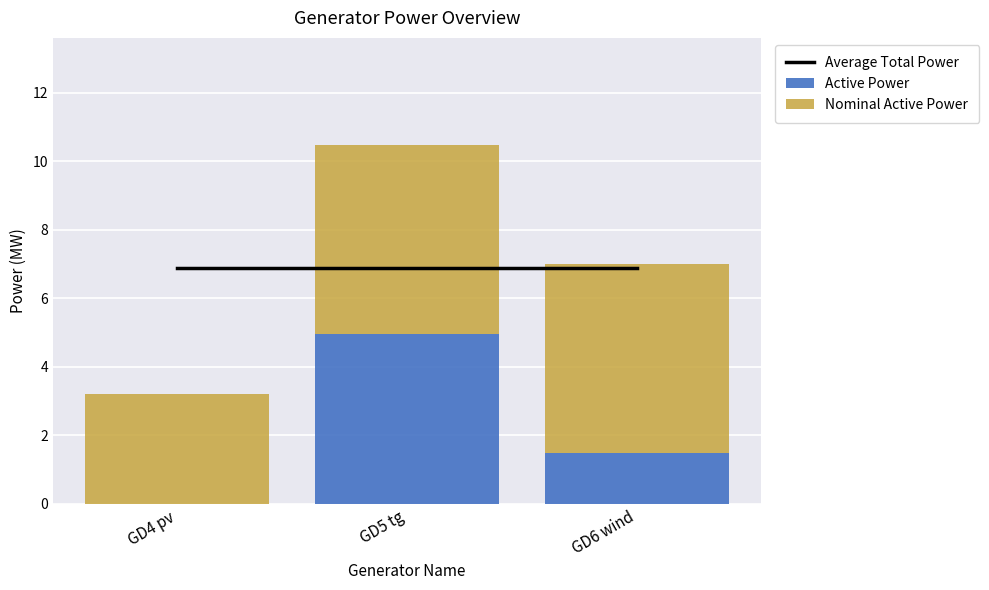

The Active Power series shows 2.5 at GD6 wind. True or false?

False